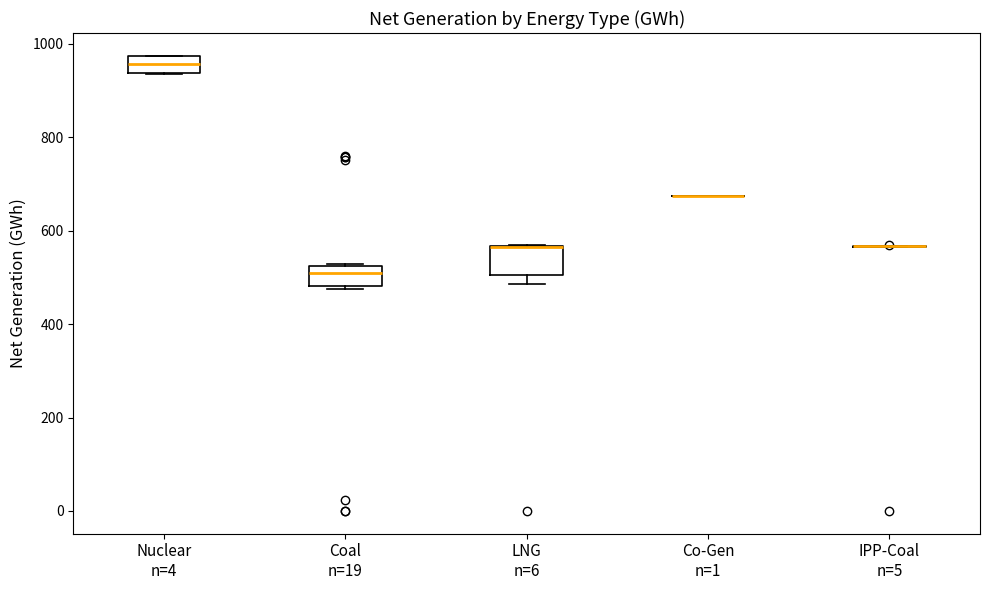

Reading left to right, transcribe this box plot: for each box, give where its median line is, the range the box spans, and where its two whiskers end, as read against the y-axis. The values are not printed on the chart, so give them approximately, as read against the axis.

Nuclear n=4: median 960, box 940 to 980, whiskers 940 to 980
Coal n=19: median 520 (just below the box's upper edge), box 480 to 520, whiskers 480 to 520
LNG n=6: median 560 (drawn on the box's upper edge), box 500 to 560, whiskers 480 to 580
Co-Gen n=1: box collapsed to a line at 680, whiskers 680 to 680
IPP-Coal n=5: box collapsed to a line at 560, whiskers 560 to 560